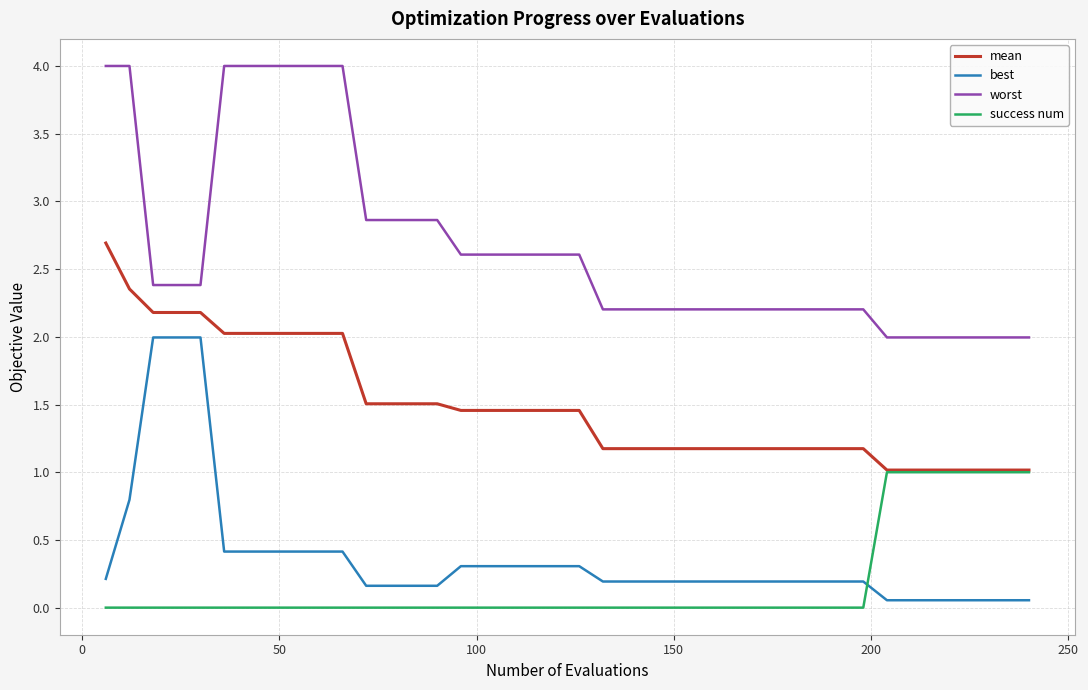

Which series has the largest total across all categories?

worst